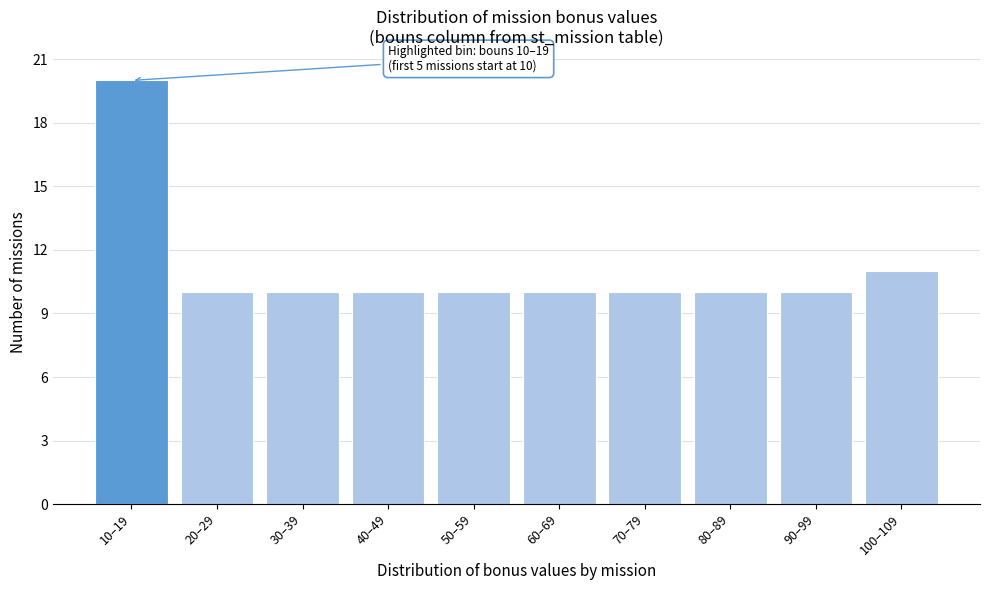

Reading right to left, list all the values displayed in this chart.

11	10	10	10	10	10	10	10	10	20